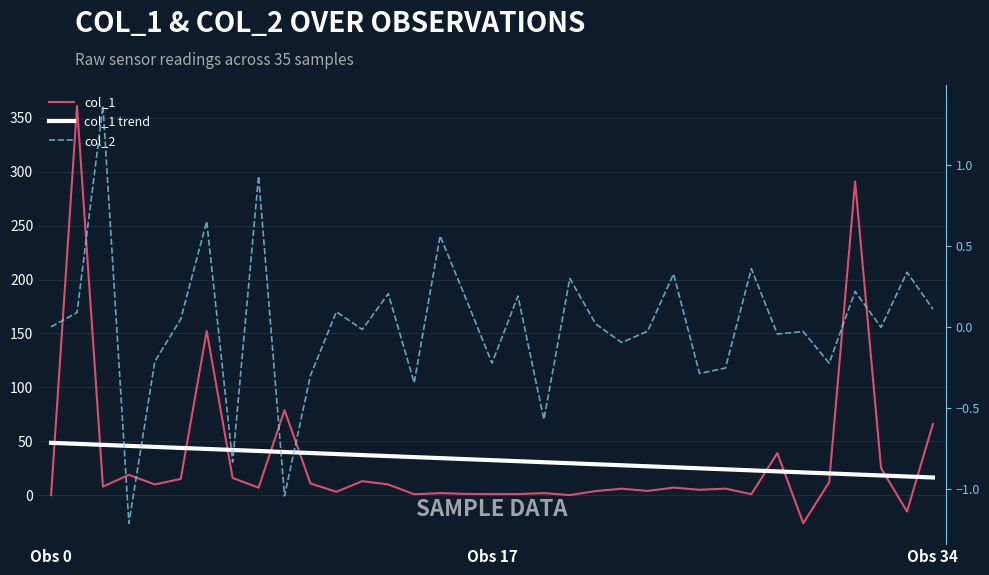

Is it true that col_1 trend equals 56.9 at 15?

False